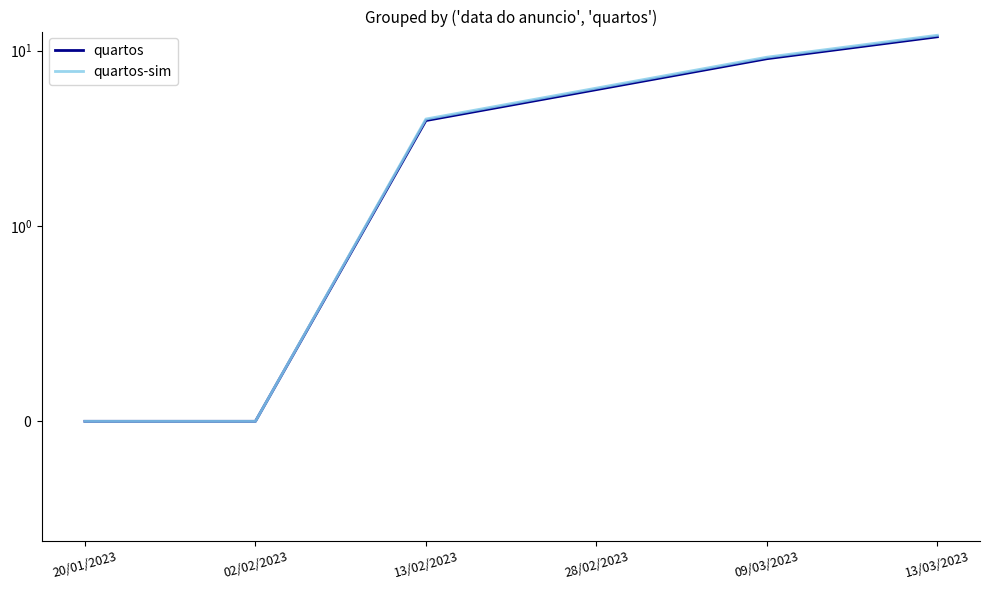

Which series has the largest total across all categories?

quartos-sim